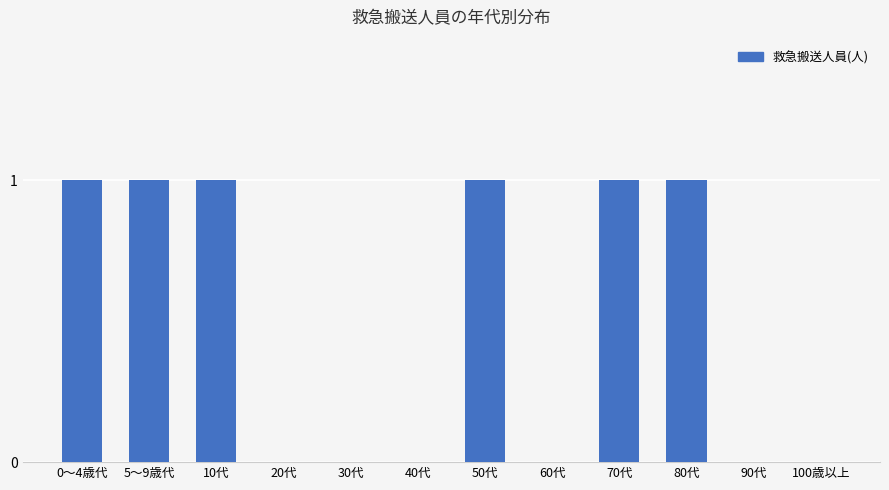

Is it true that the value at 80代 is 1?

True